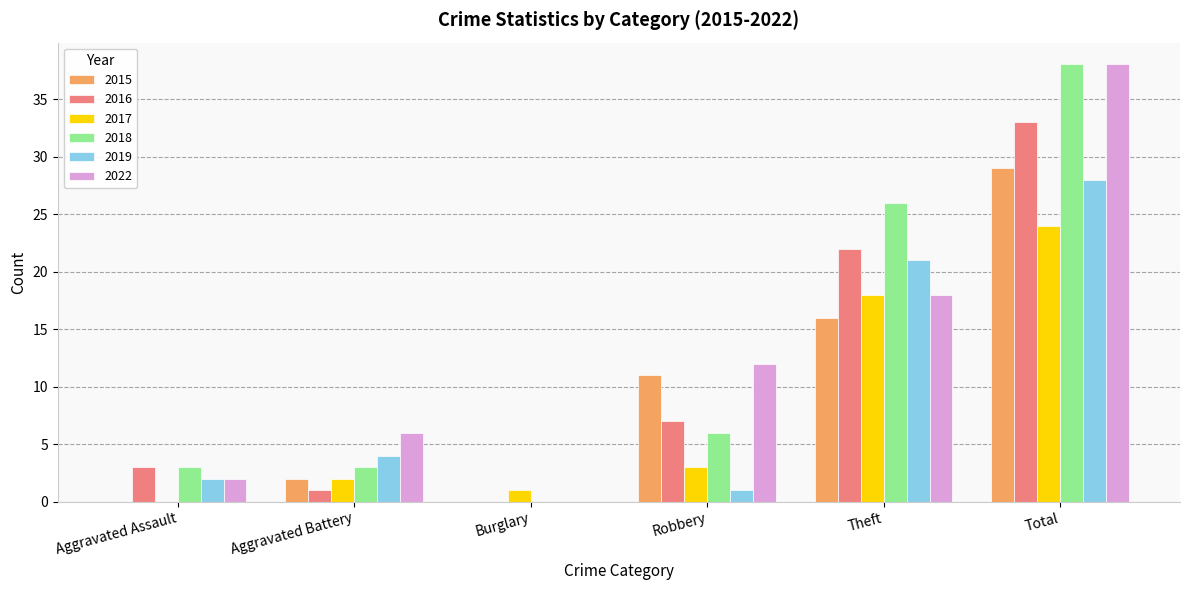

What value does the 2016 series have at Aggravated Assault?

3